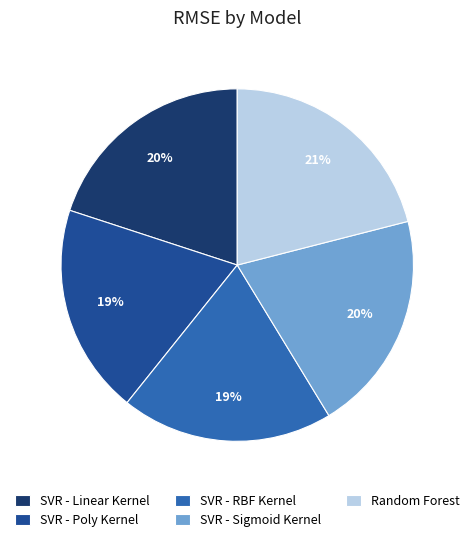

Which slice is the largest?

Random Forest